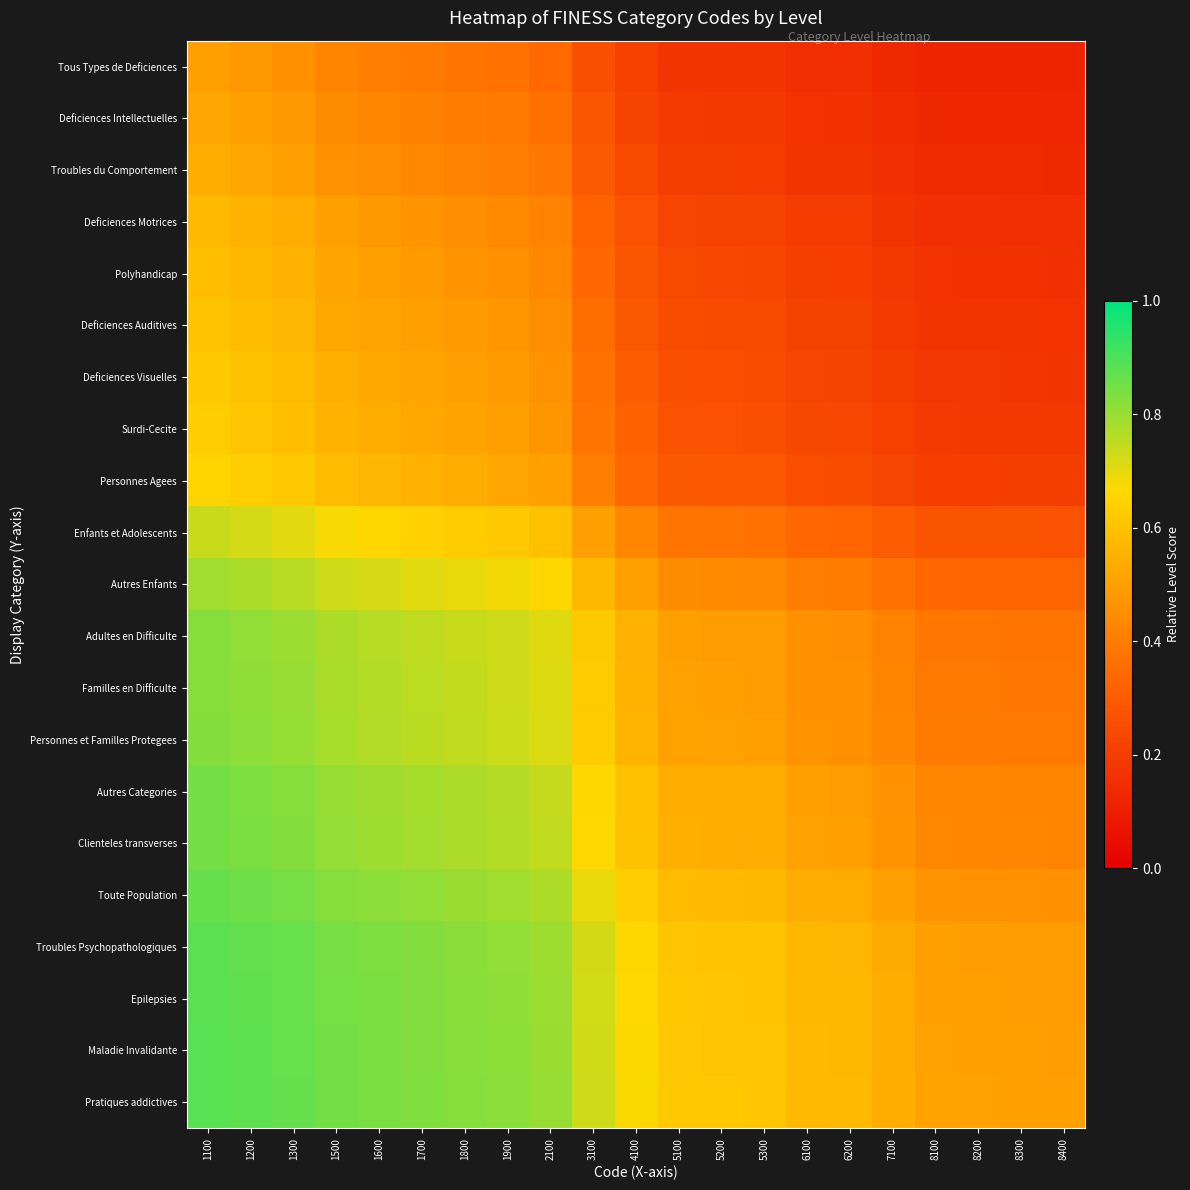

At which category does the chart reach its minimum across all series?

8400